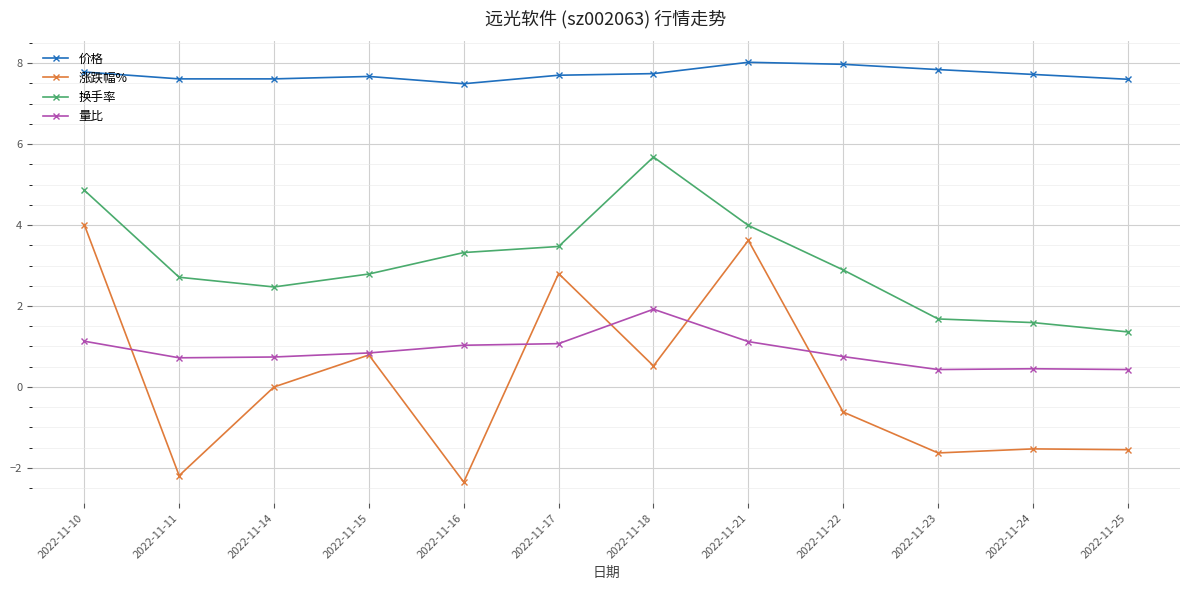

The value of 量比 at 2022-11-17 is 1.7. True or false?

False